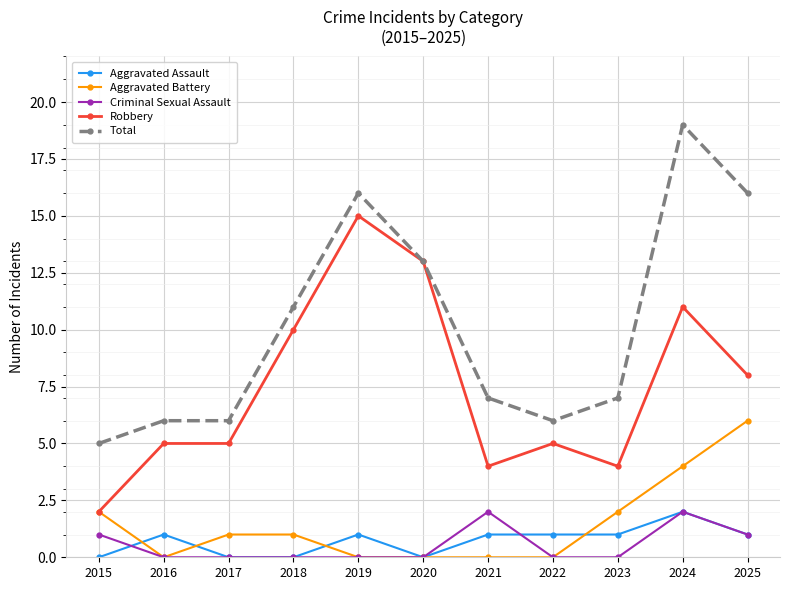

Count the number of data series in this chart.

5